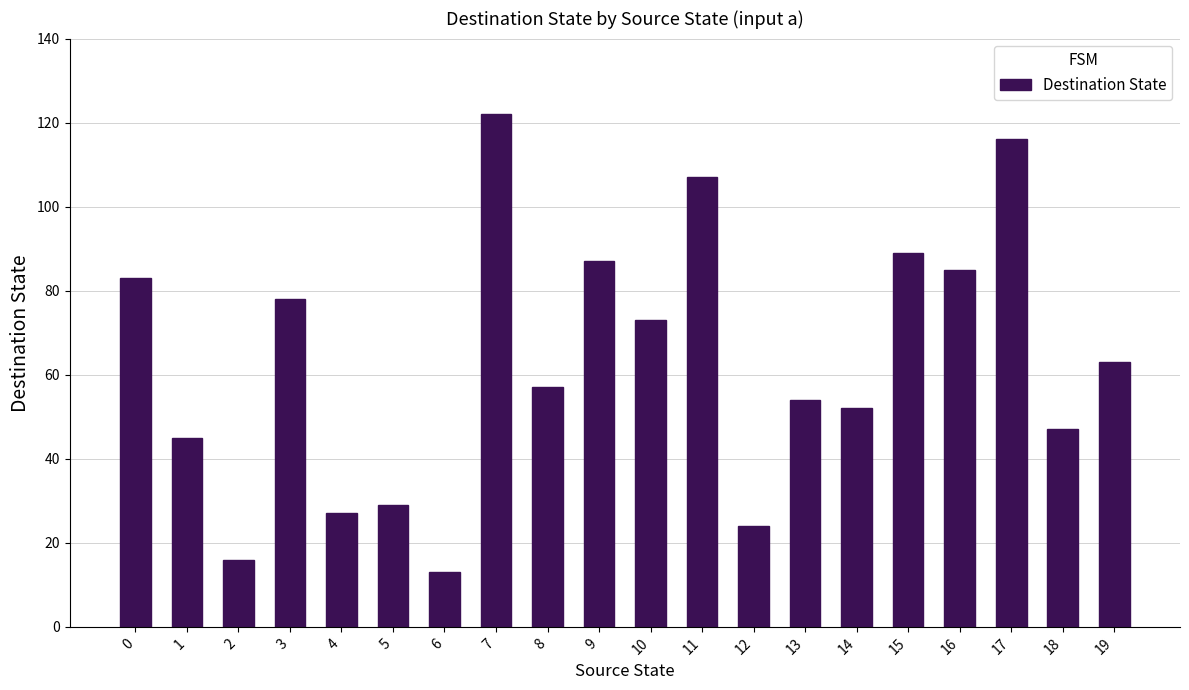

Are the bars grouped side by side (vs. stacked)?

No